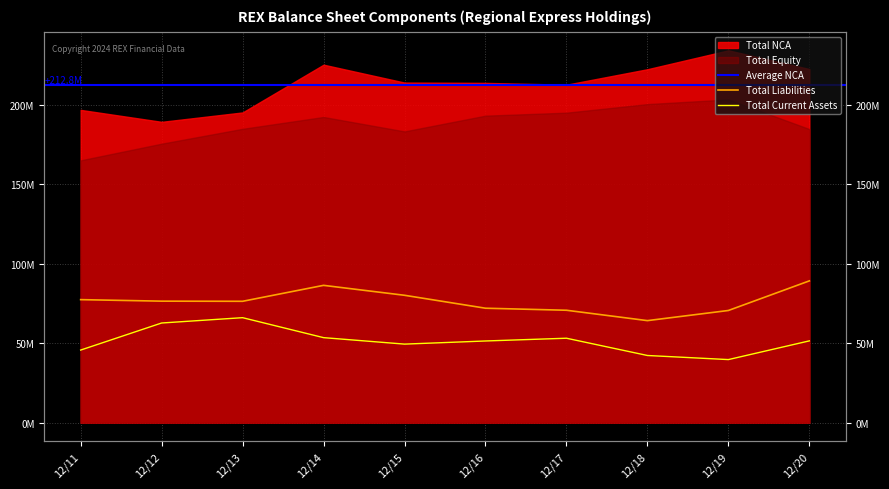

What is the difference between the maximum and second lowest values in the Total Liabilities series?

18649000